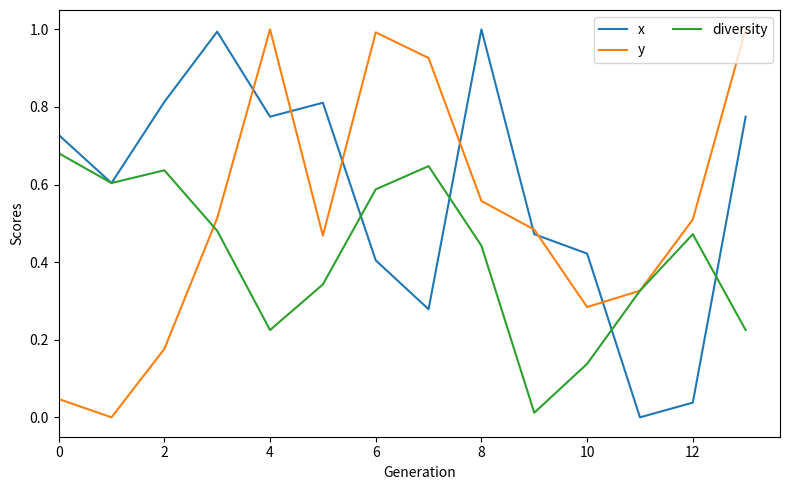

What is the greatest value displayed?

1.0